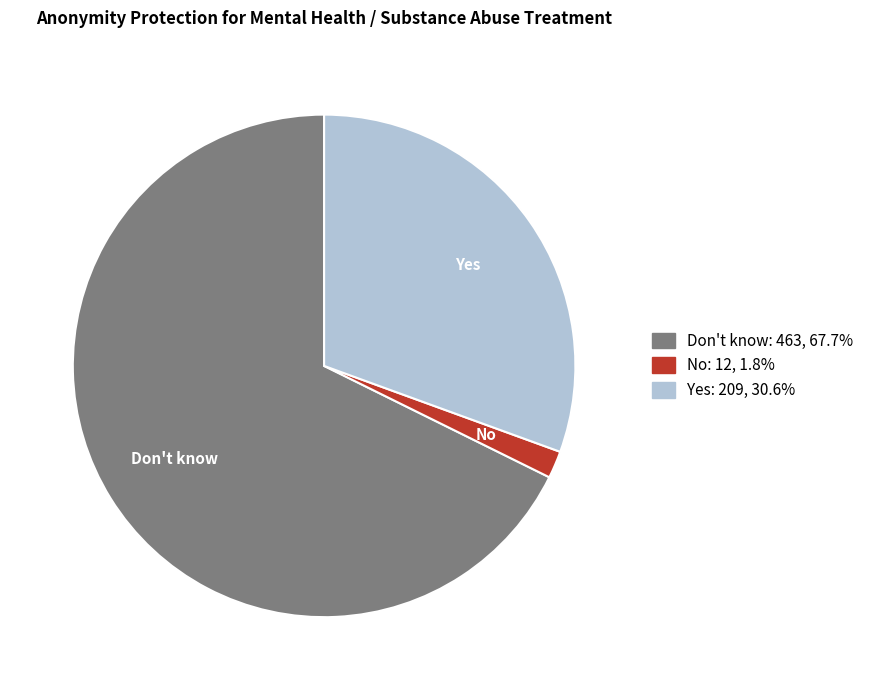

What is the smallest slice in the pie chart?

No